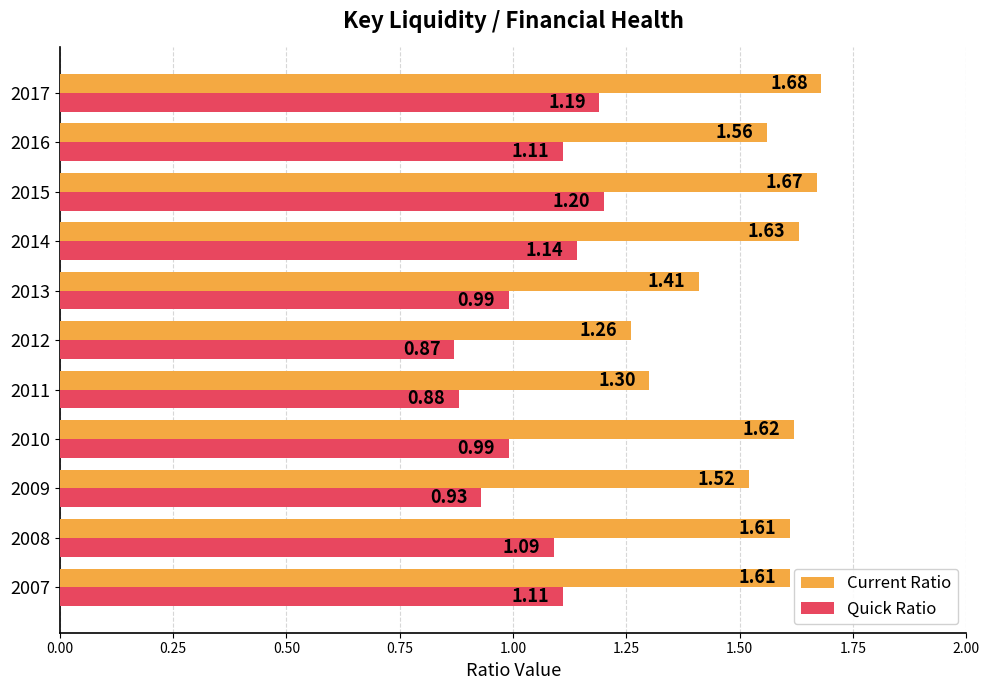

What is the sum of all Current Ratio values?

16.9